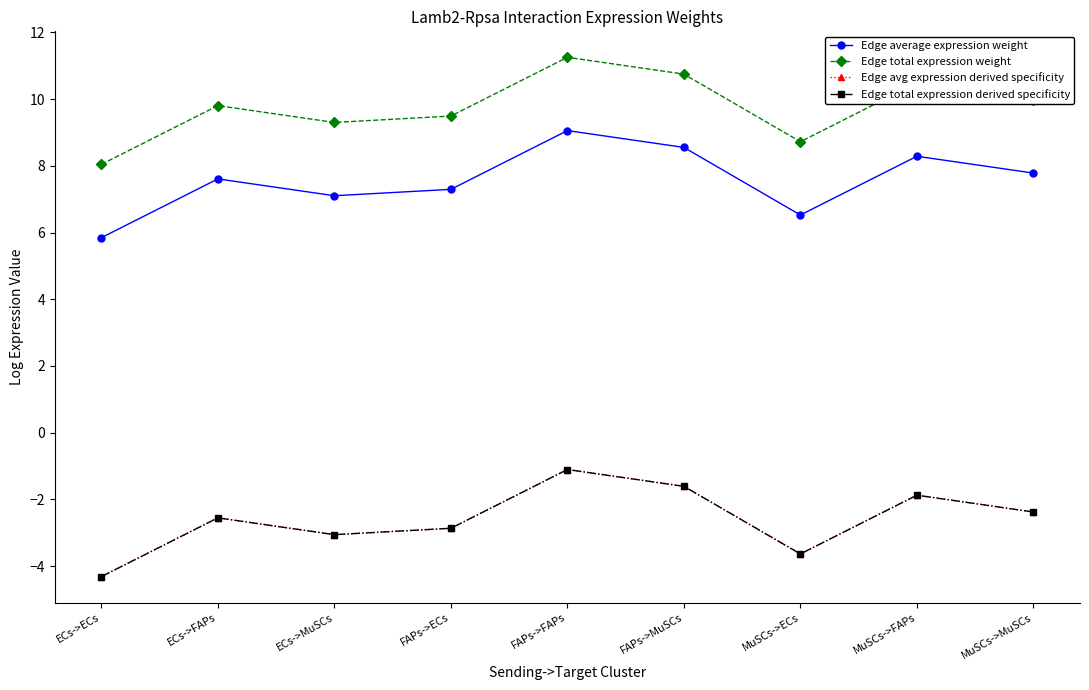

Is this an area chart (filled region under the line)?

No